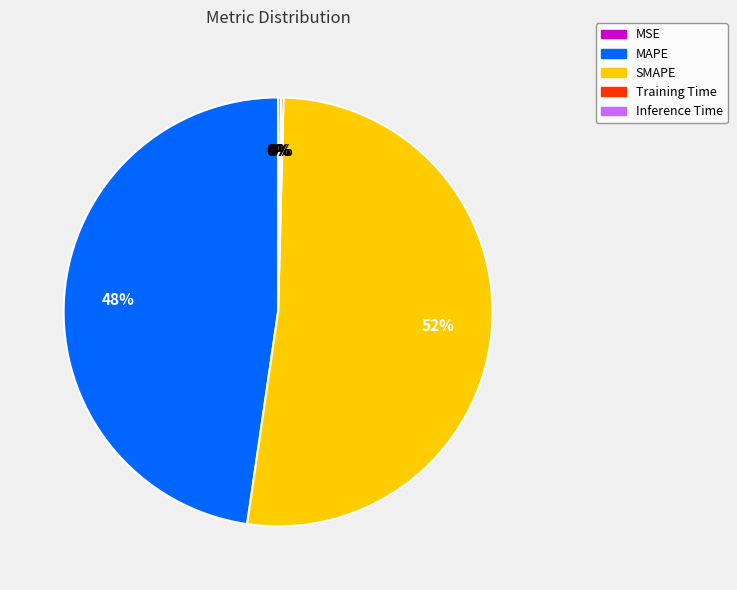

Is it true that SMAPE is 52% of the pie?

True